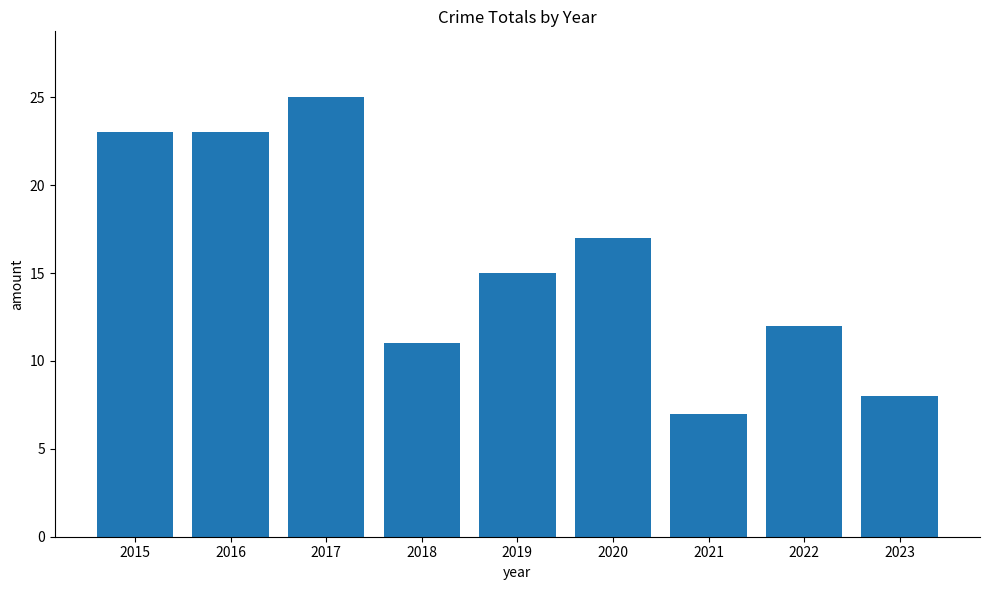

How many distinct data groups are displayed?

1